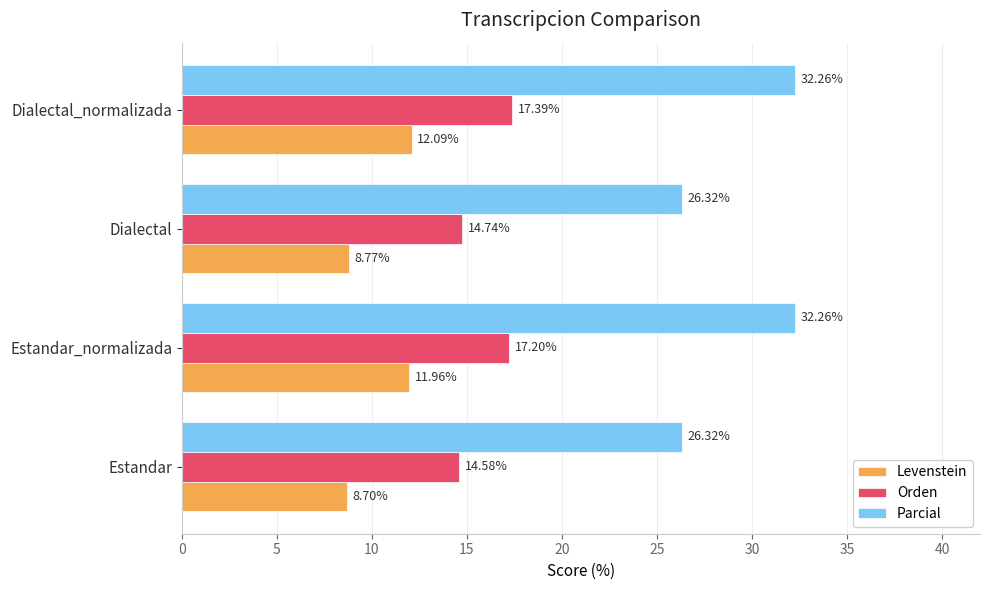

List the series in order of their overall mean, lowest first.

Levenstein, Orden, Parcial